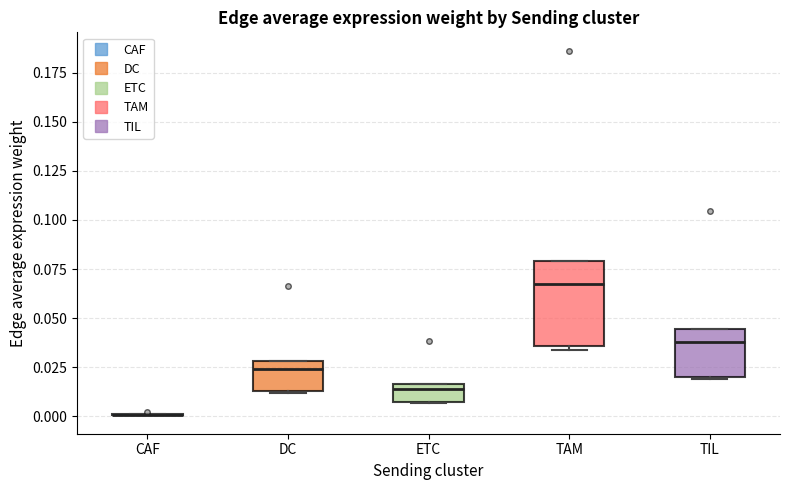

Reading left to right, read every box against the y-axis: the position of its median line, the range the box covers, and the ends of its whiskers. The values are not printed on the chart, so give them approximately, as read against the axis.

CAF: box collapsed to a line at 0.000, whiskers 0.000 to 0.000
DC: median 0.025, box 0.015 to 0.030, whiskers 0.010 to 0.030
ETC: median 0.015 (just below the box's upper edge), box 0.005 to 0.015, whiskers 0.005 to 0.015
TAM: median 0.065, box 0.035 to 0.080, whiskers 0.035 (just below the box's lower edge) to 0.080
TIL: median 0.040, box 0.020 to 0.045, whiskers 0.020 to 0.045